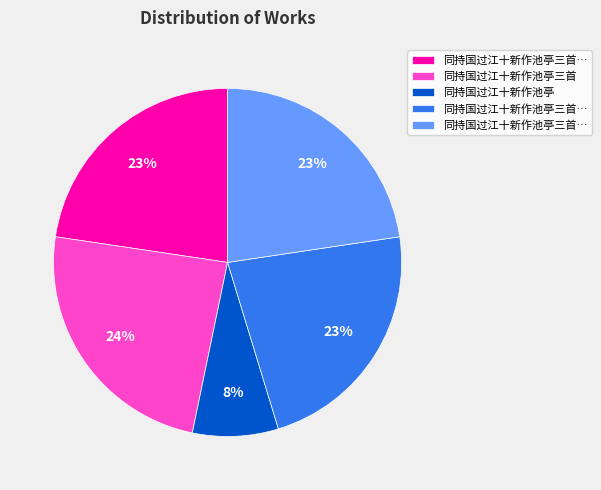

To the nearest percent, what is the difference between the largest and smallest slice percentages?

16%